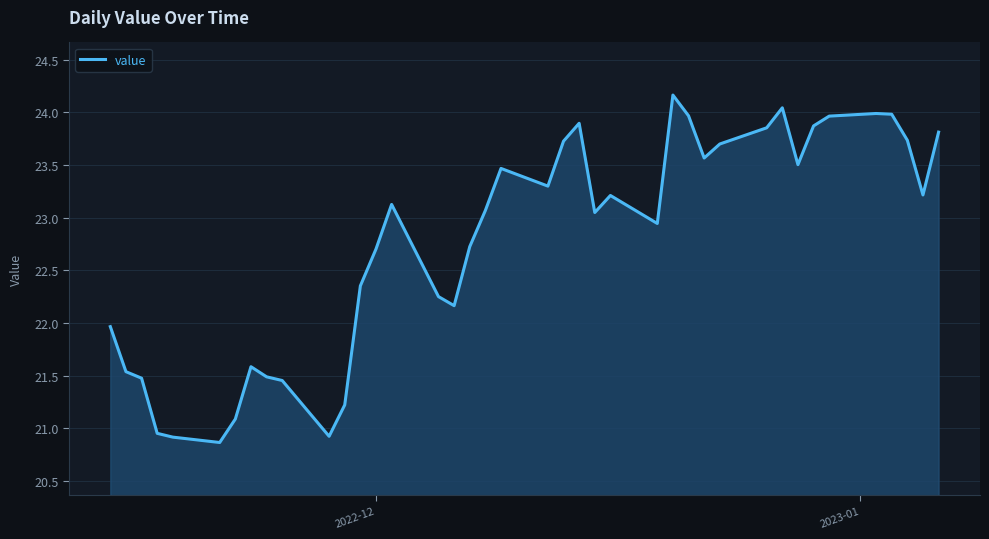

What is the smallest value displayed?

20.9